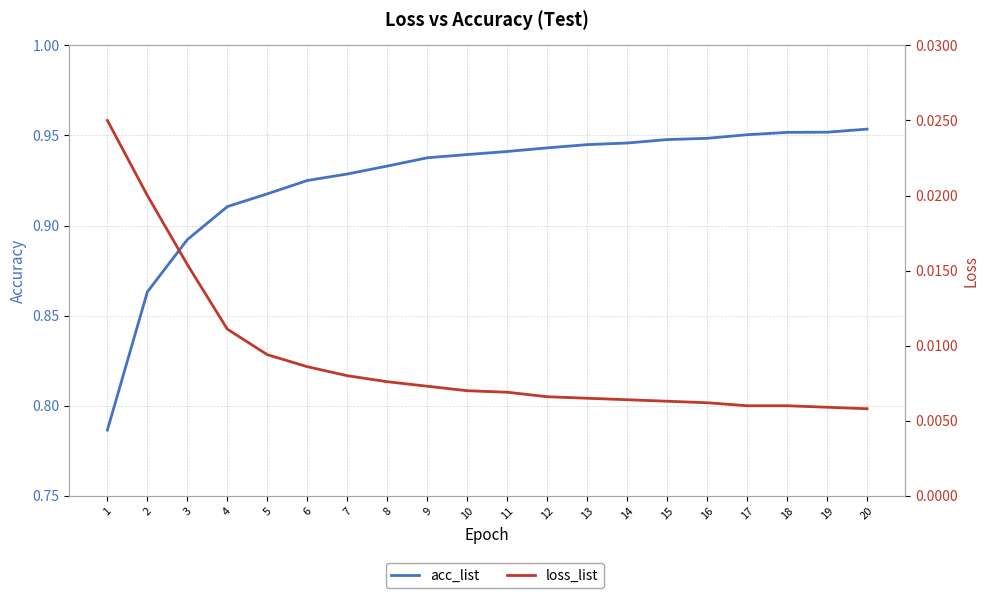

What is the total value across all series at 7?

0.9